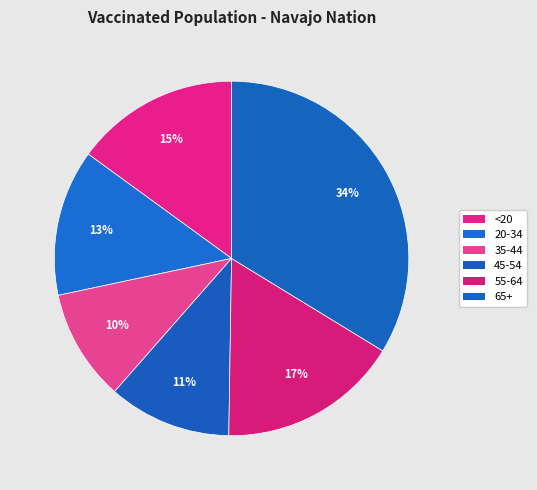

How many slices are in this pie chart?

6